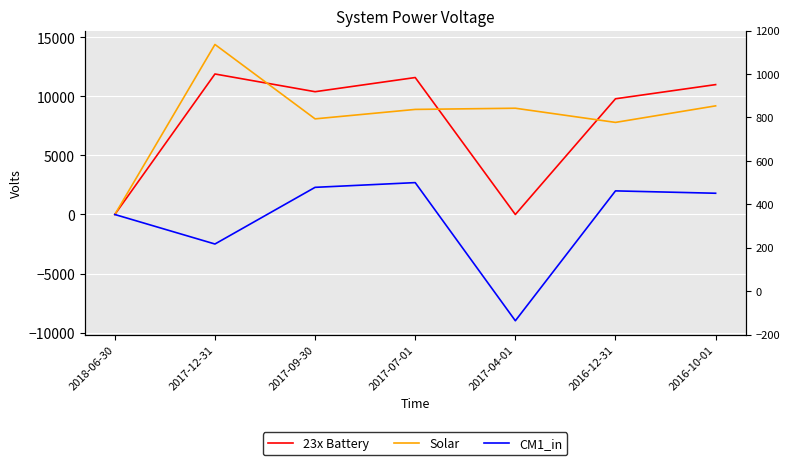

What is the average value of the Solar series?

8200